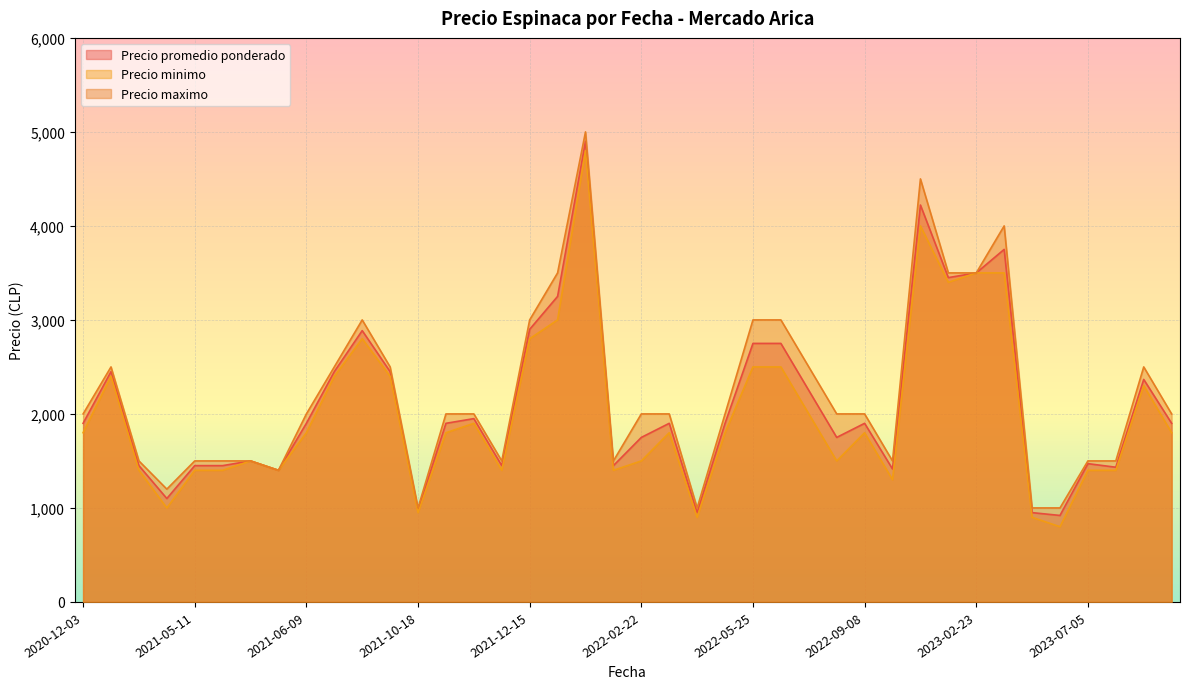

The value of Precio minimo at 2023-08-22 is 2988. True or false?

False